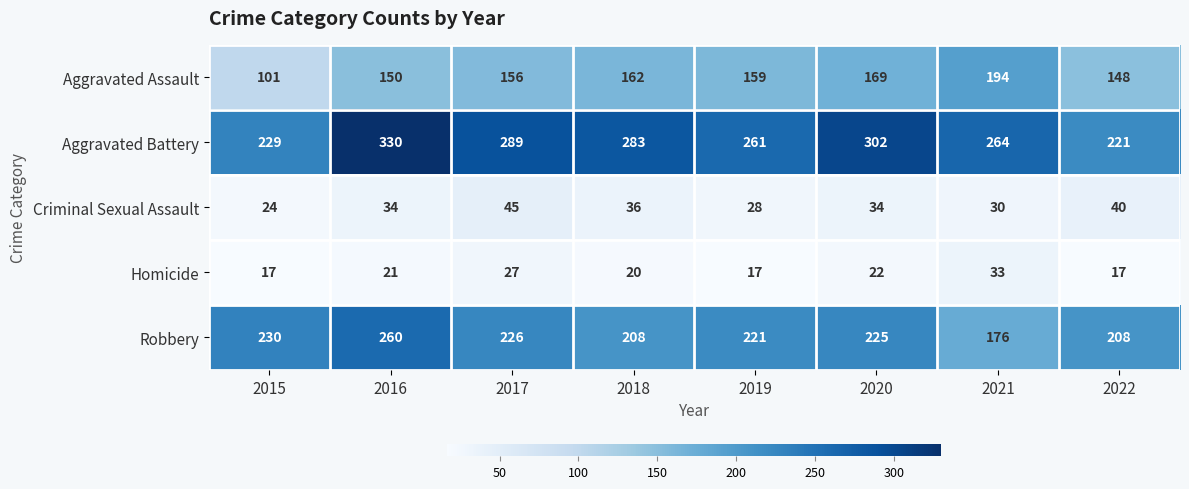

What is the spread (max minus min) of values at 2018?

263